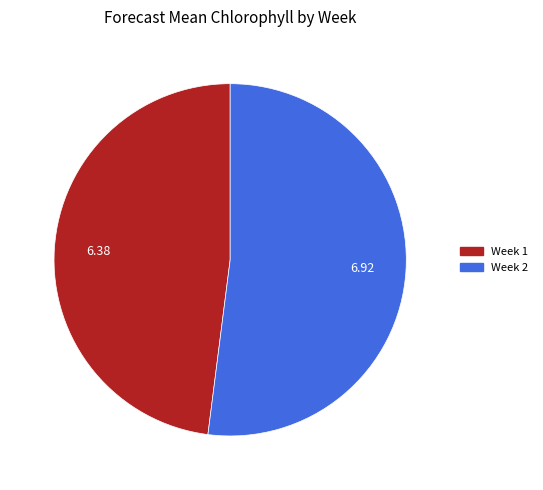

Is there a majority slice in this chart?

Yes